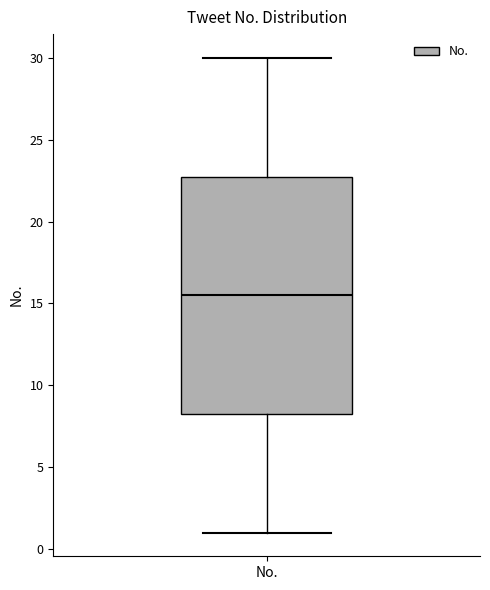

Read this box plot against the y-axis: the position of the median line, the range covered by the box, and the ends of both whiskers. The values are not printed on the chart, so give them approximately, as read against the axis.

median 15.5, box 8.5 to 23.0, whiskers 1.0 to 30.0